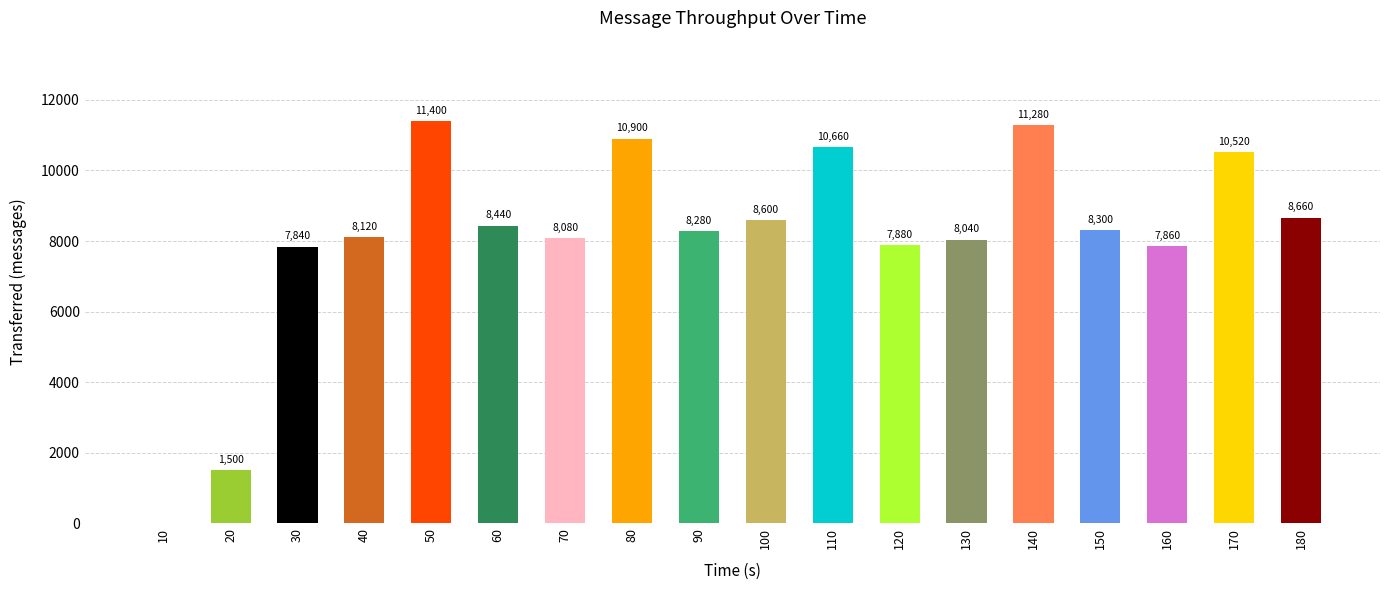

Is it true that the value at 180 is 8660?

True